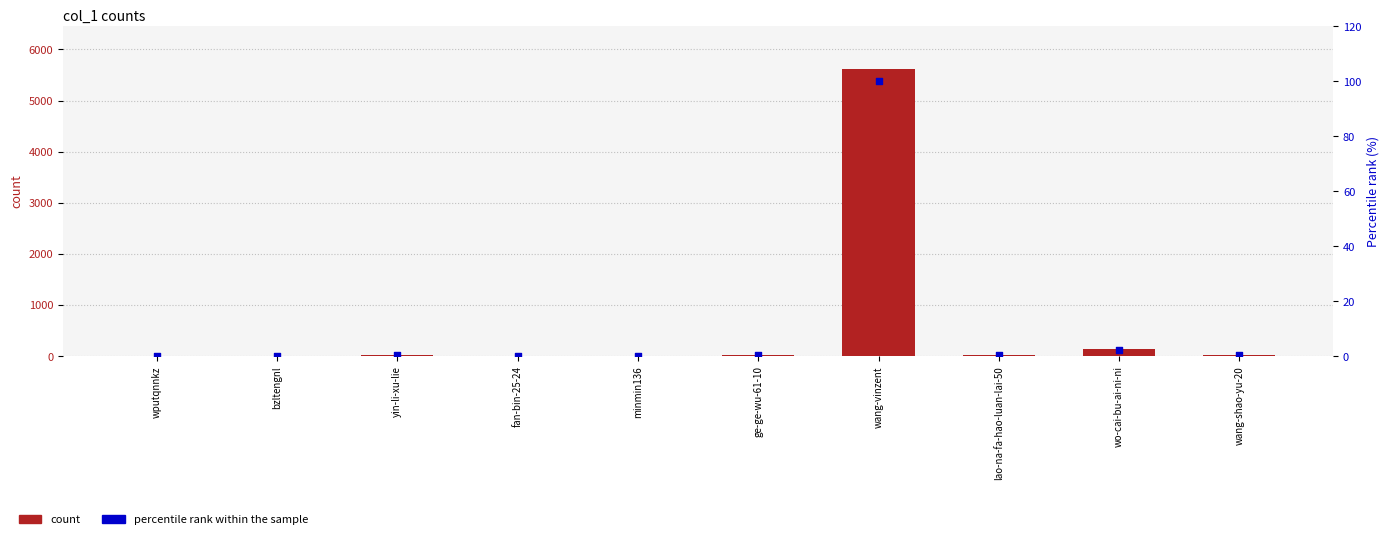

Which series contains the lowest Y value?

count